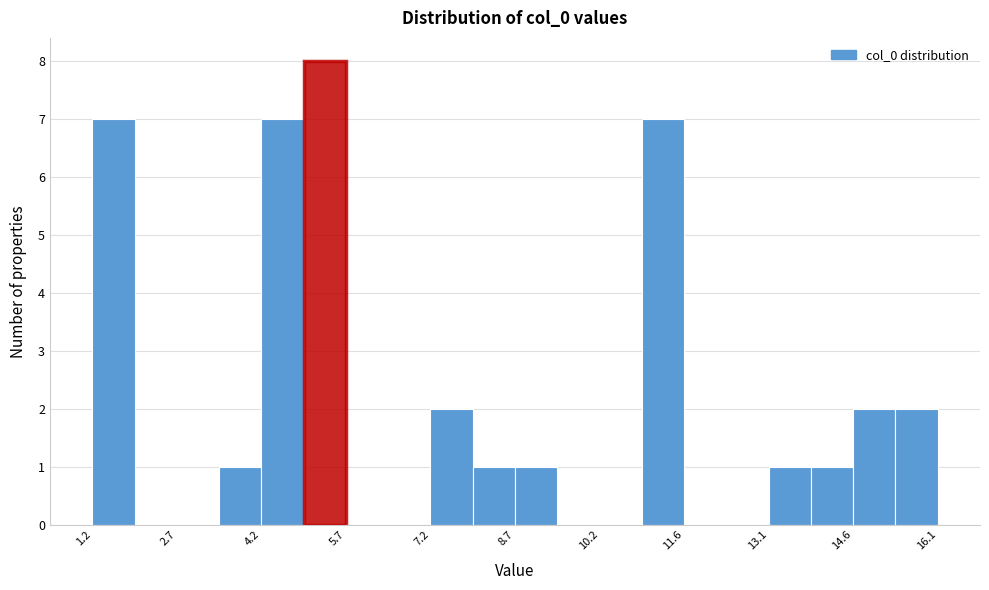

Around what value on the x-axis is the tallest bar? Give the approximate position of its centre, as read against the axis.

5.4